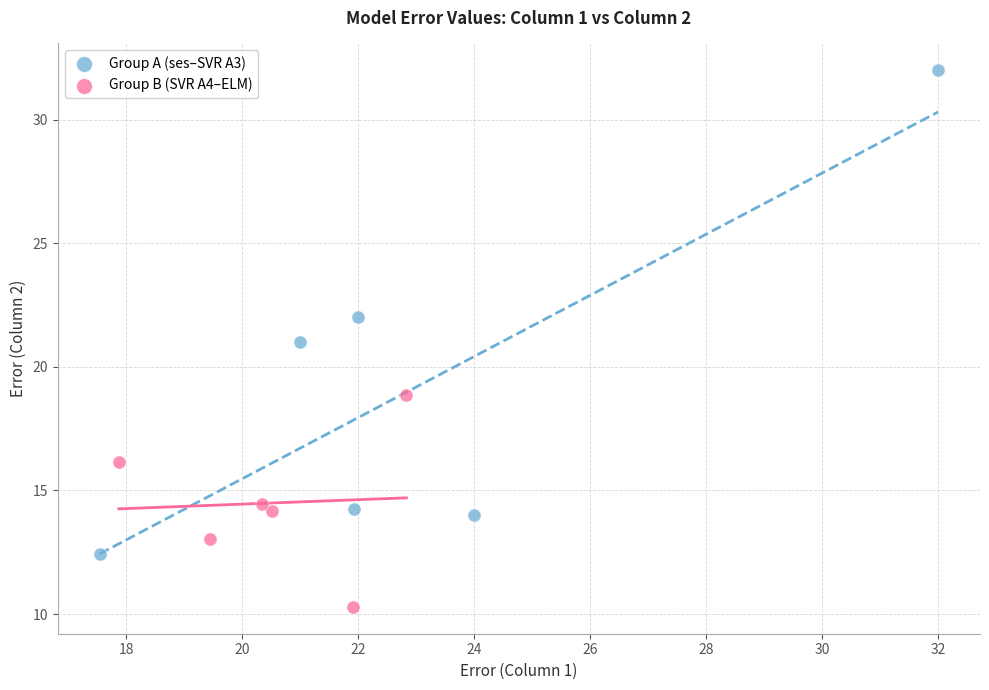

Which series contains the highest Y value?

Group A (ses–SVR A3)